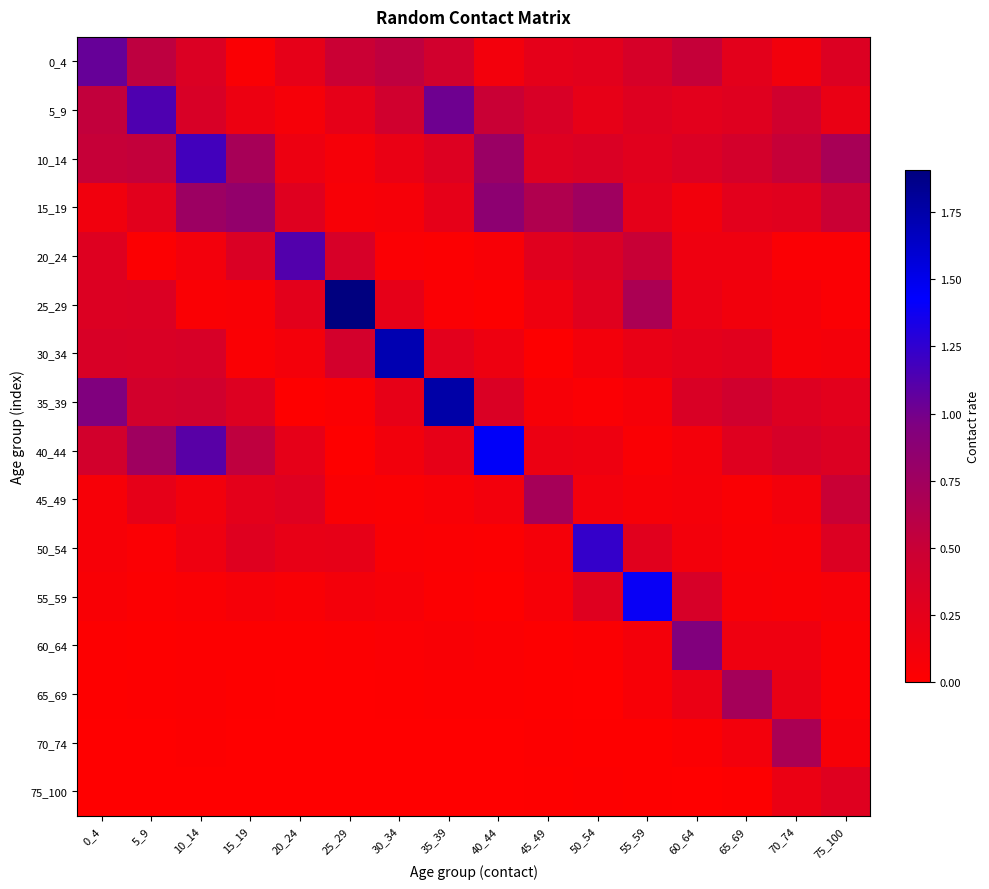

Rank the series by their maximum value, from highest to lowest.

25_29, 35_39, 30_34, 40_44, 55_59, 50_54, 10_14, 5_9, 20_24, 0_4, 60_64, 15_19, 65_69, 45_49, 70_74, 75_100